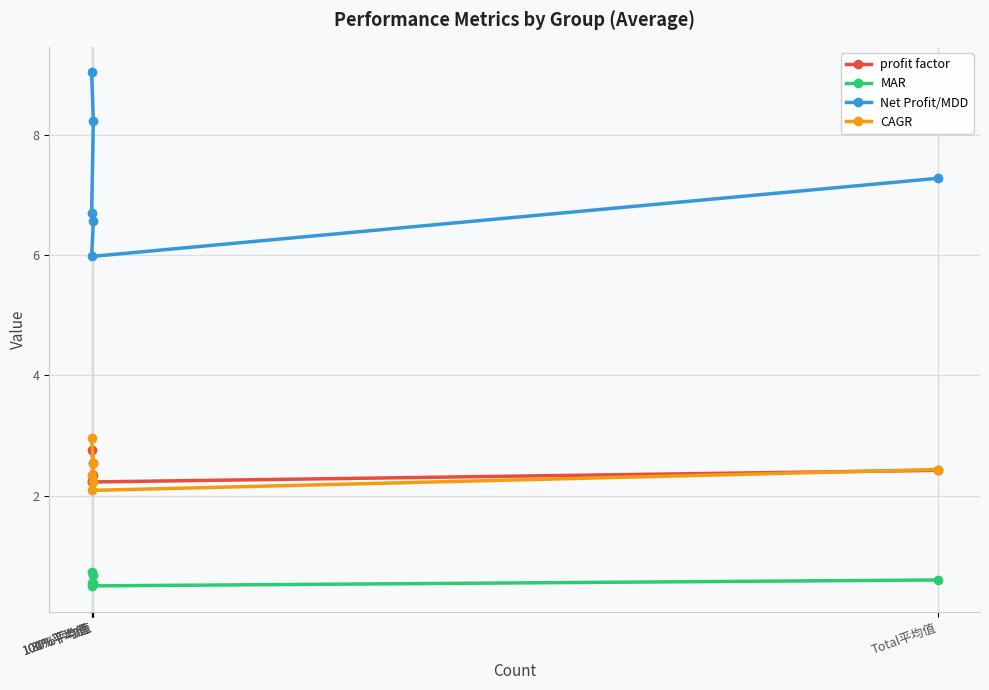

Which category has the highest value in the profit factor series?

100%平均值